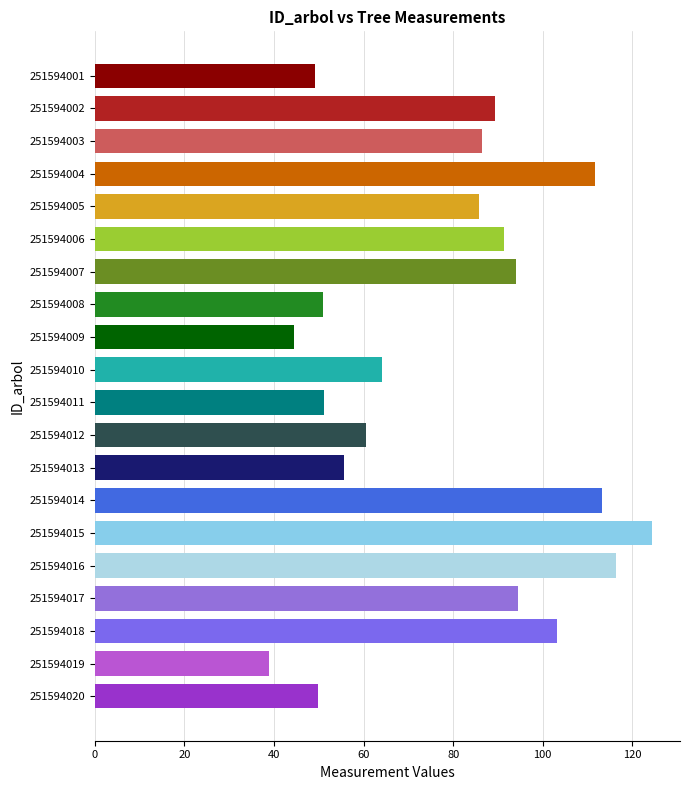

What is the difference between the maximum and second lowest values?

79.9